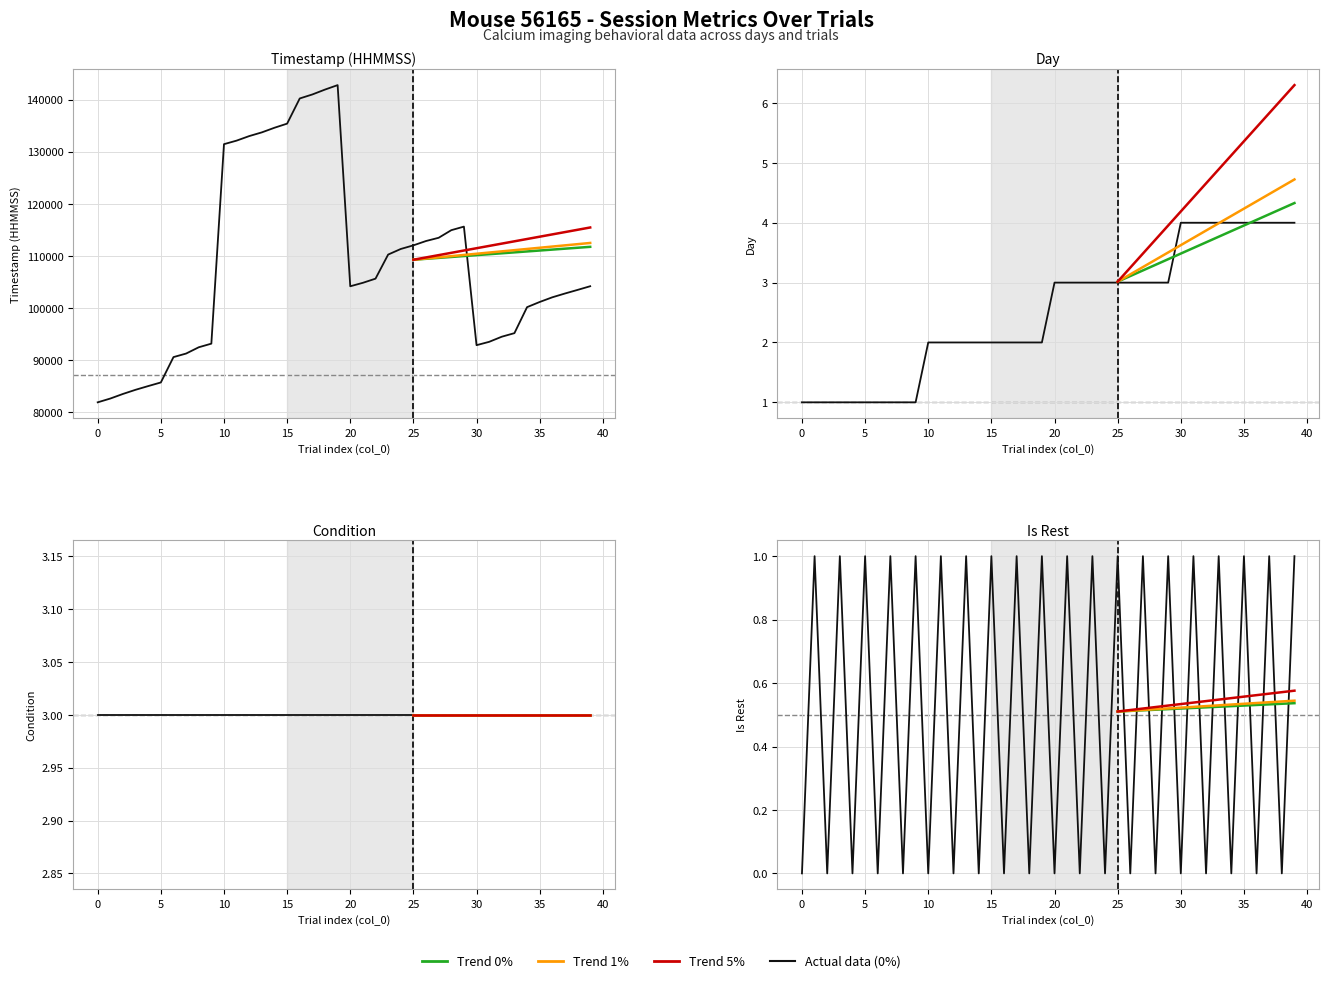

At which category is the sum across all series the highest?

19